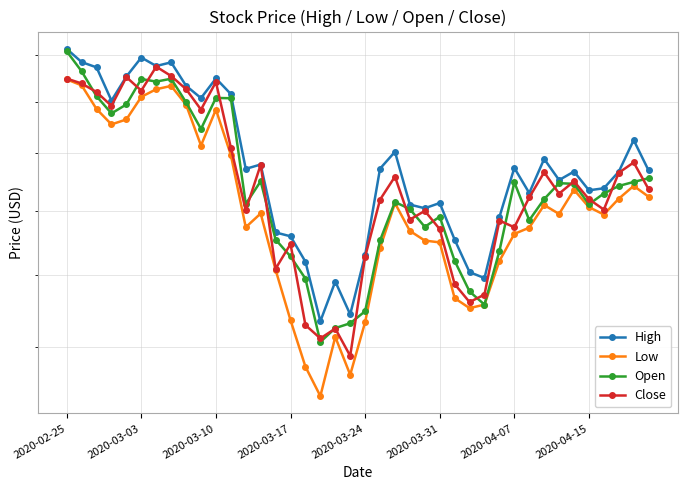

What is the difference between the highest and lowest values at 2020-03-03?

16.7